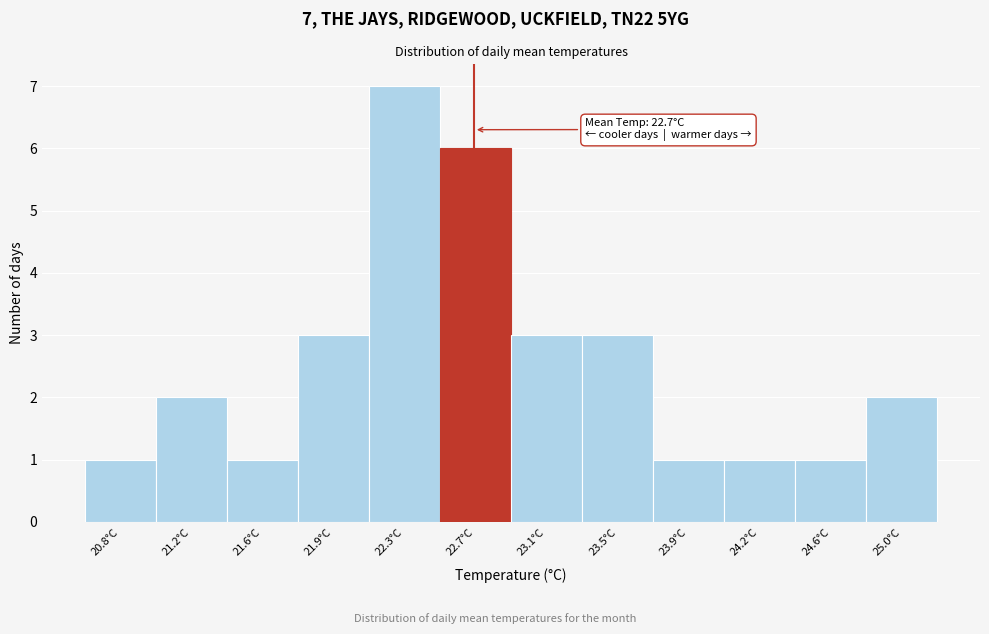

Over which range of the x-axis is the bar tallest?

22.15 to 22.50